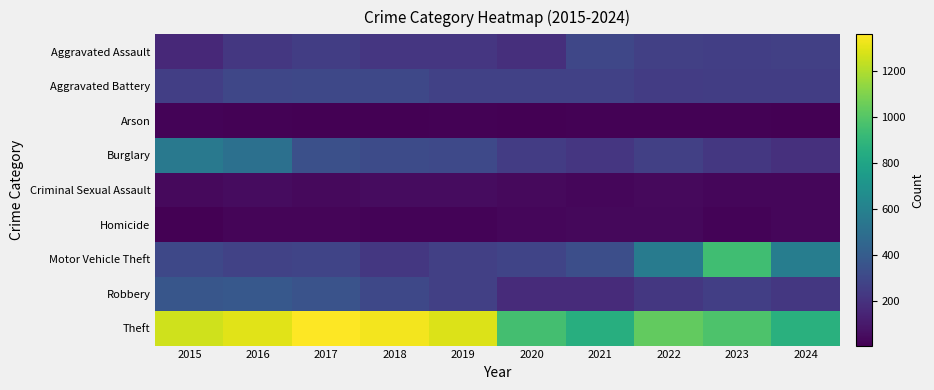

At which category is the sum across all series the highest?

2016